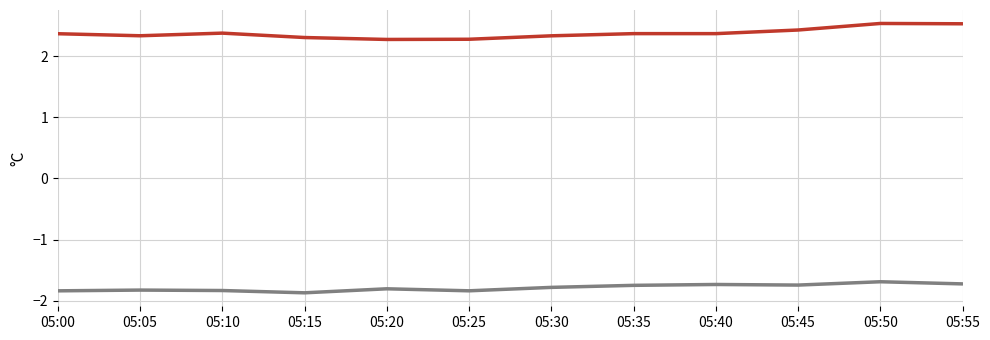

What is the difference between the highest and lowest values at 05:35?

4.1